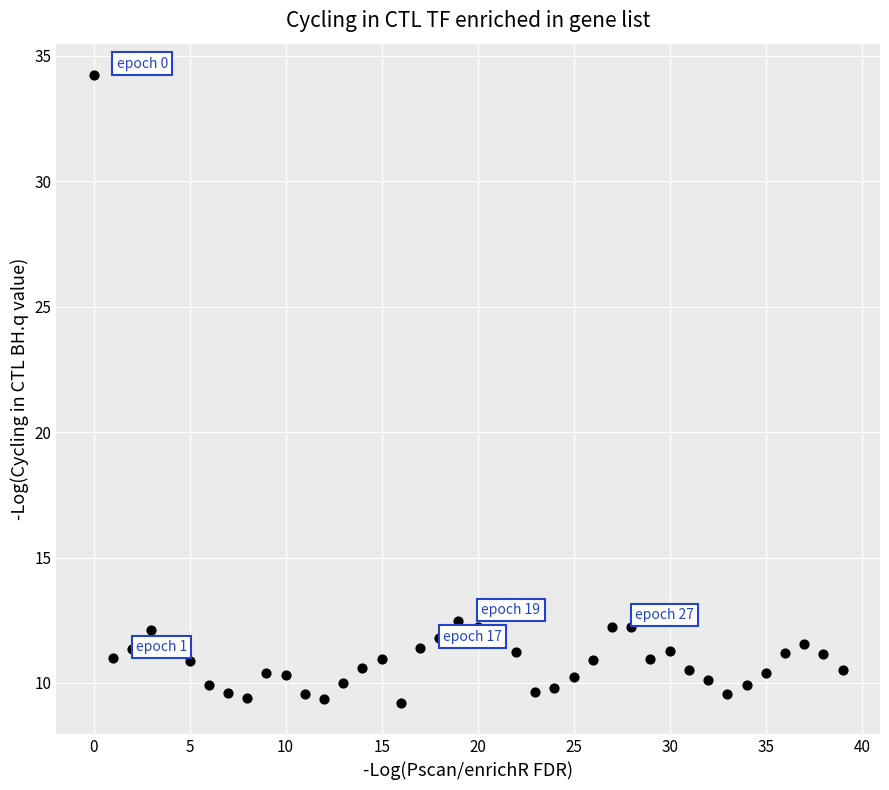

Count the number of points in this scatter plot.

40